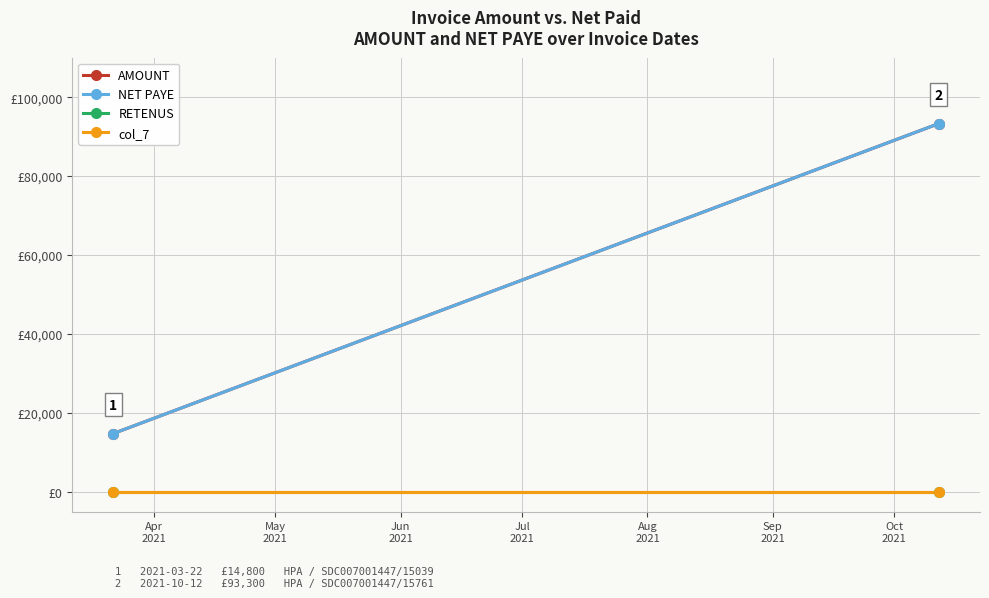

Is it true that NET PAYE equals 21960 at Apr
2021?

False